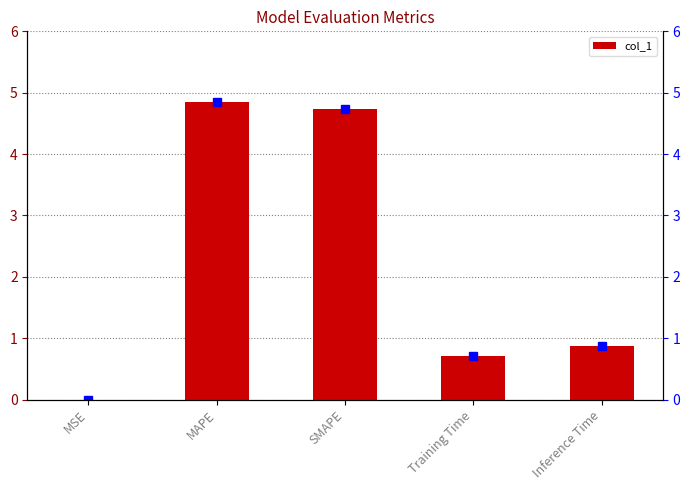

What is the sum of the values at SMAPE and Inference Time?

5.6